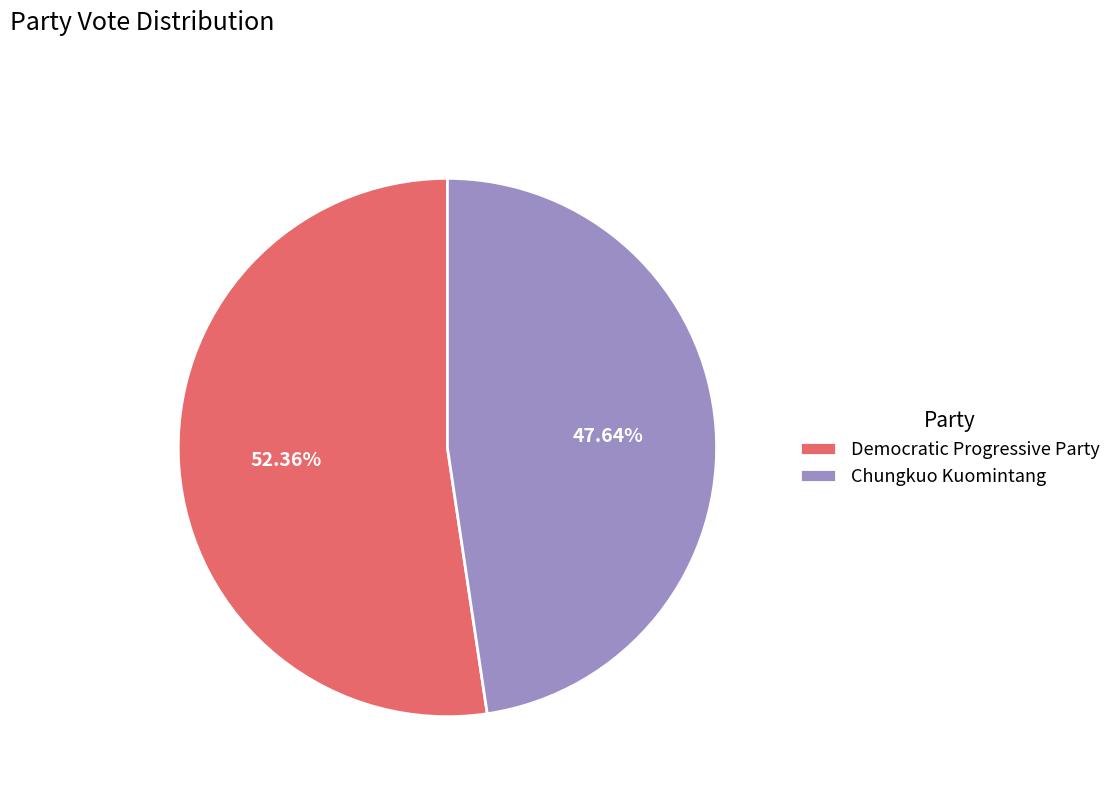

How many segments does this pie chart have?

2